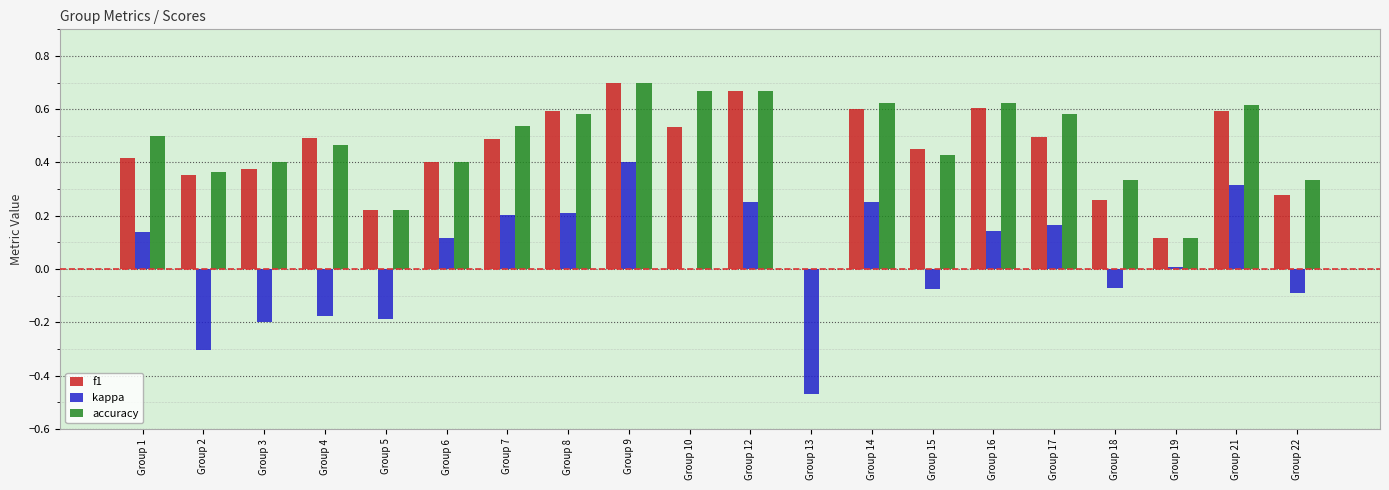

At which category is the sum across all series the highest?

Group 9